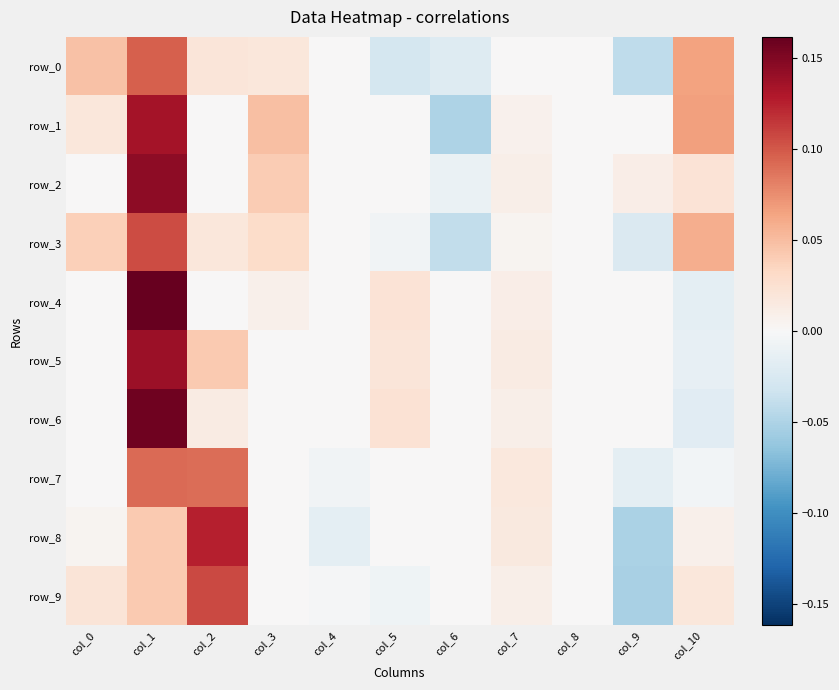

At how many categories does at least one series exceed 0?

8